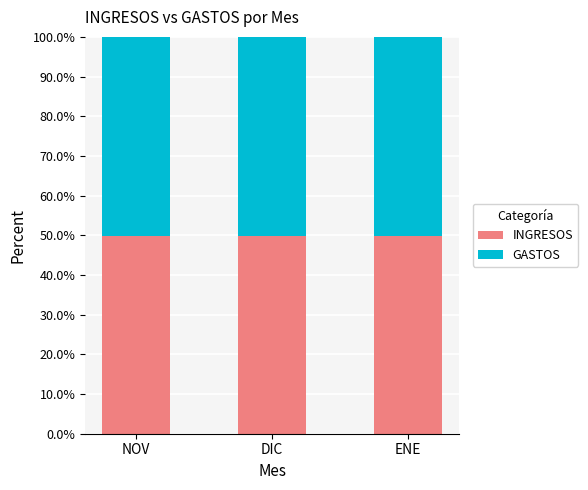

What is the lowest value of the INGRESOS series?

49.9